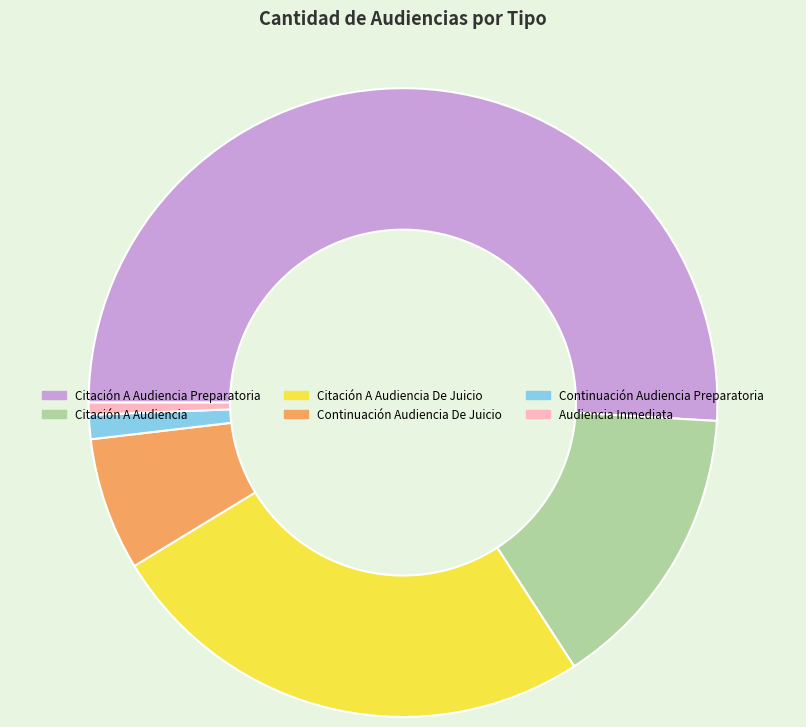

Is Citación A Audiencia Preparatoria the majority of the pie?

Yes